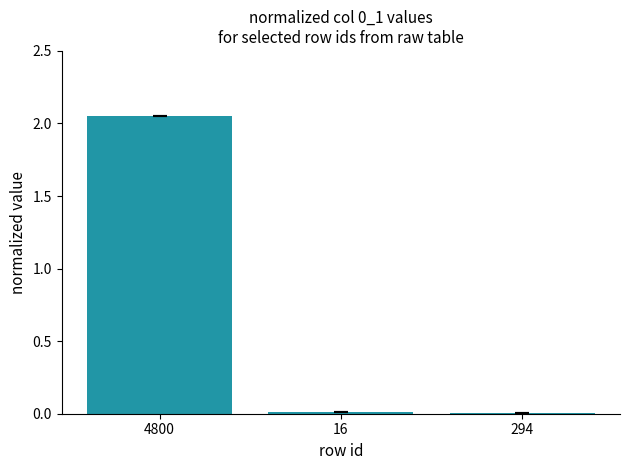

What is the sum of the values at 16 and 4800?

2.1